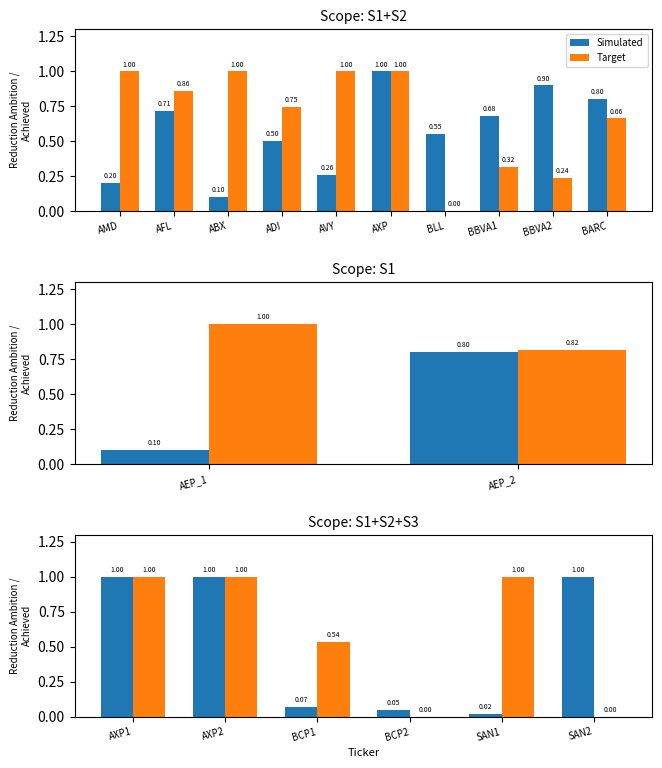

What is the average value of the Target series?

0.6